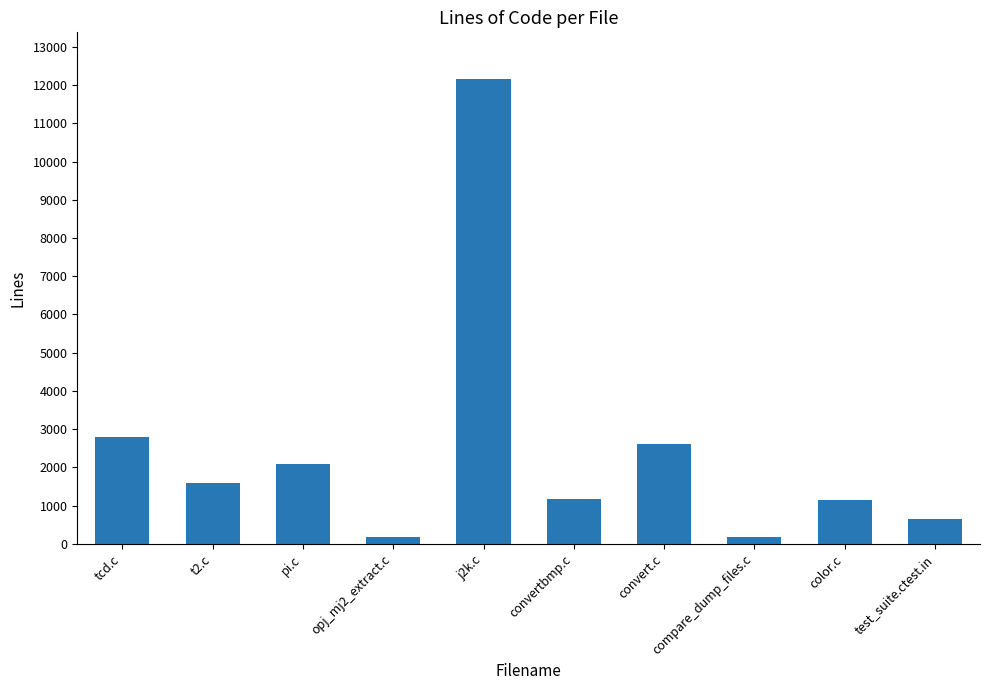

Count the number of data series in this chart.

1